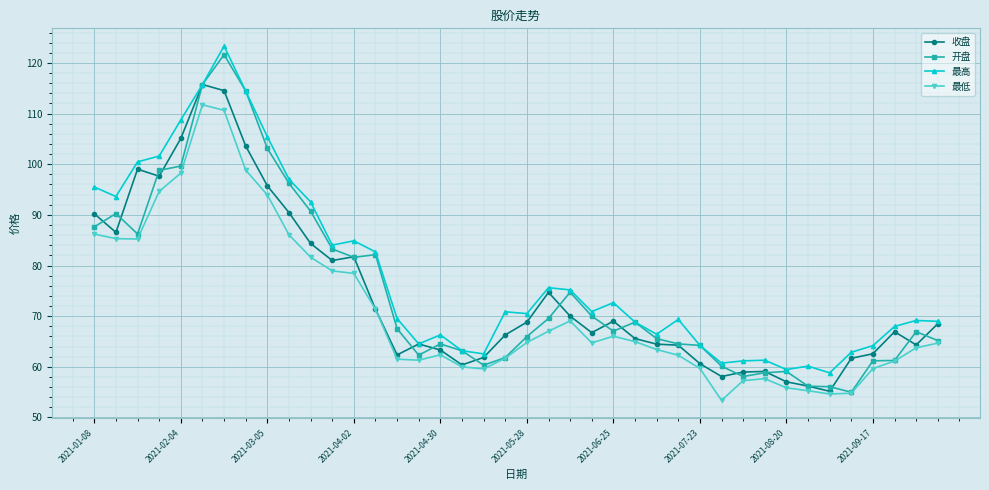

What is the value of the 最高 point at the 33rd from the left?

59.5